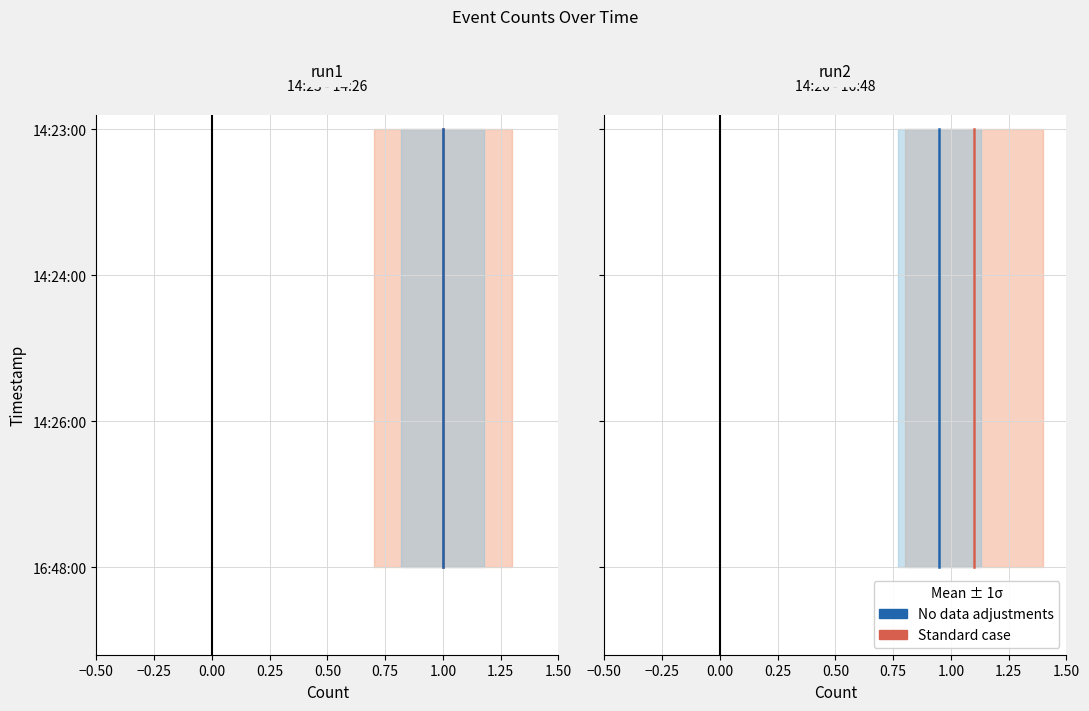

Is it true that No data adjustments equals 1 at −0.50?

False